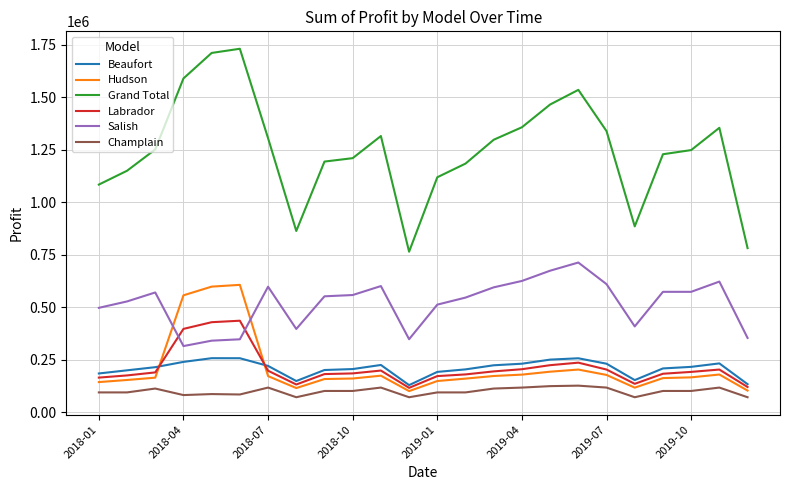

What is the smallest value displayed?

71300.0